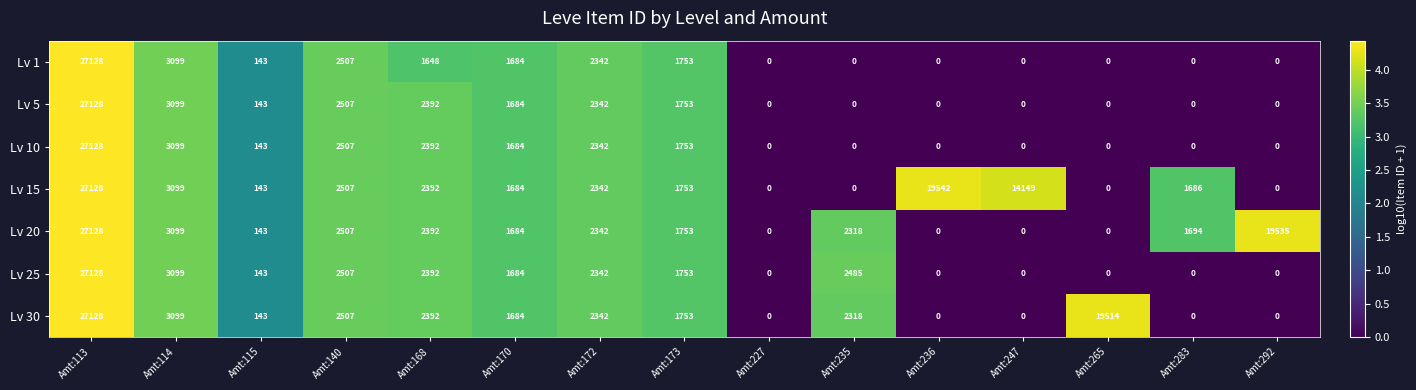

What is the highest value of the Lv 5 series?

27128